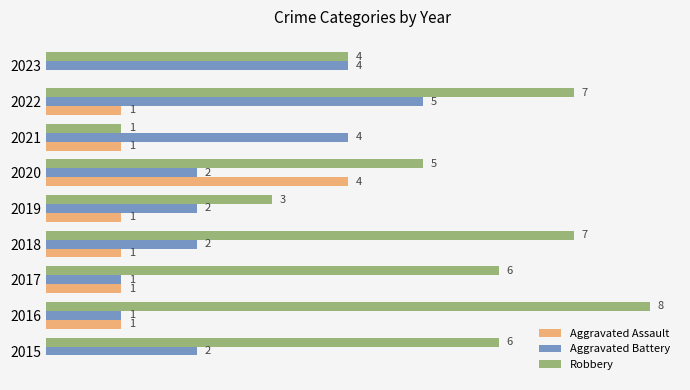

Between 2021 and 2023, which series saw the biggest shift?

Robbery